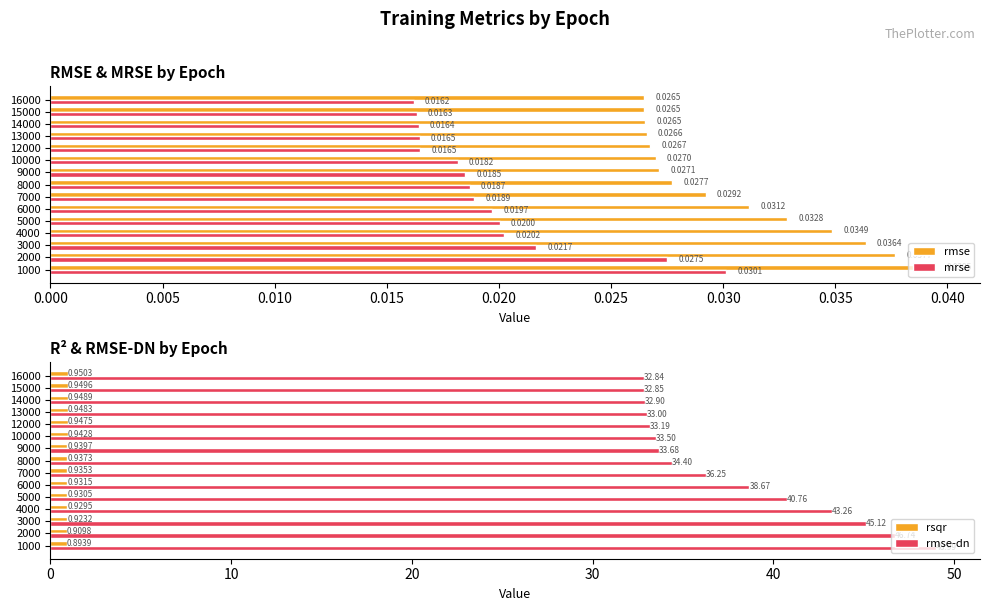

The rmse-dn series shows 33.2 at 12000. True or false?

True